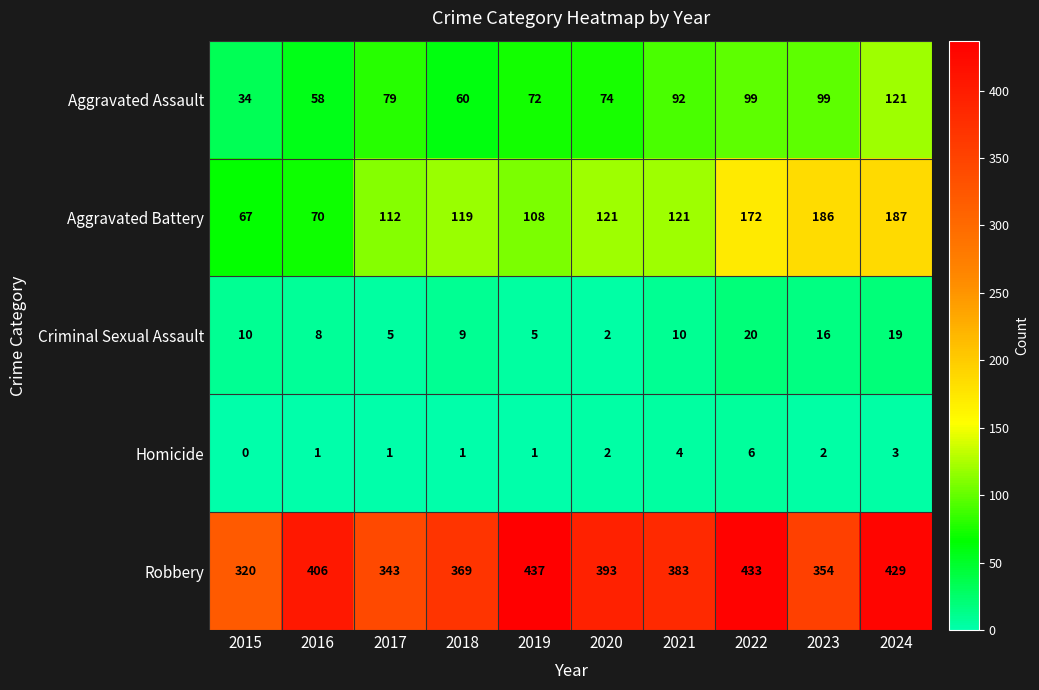

Is it true that Robbery equals 483 at 2017?

False